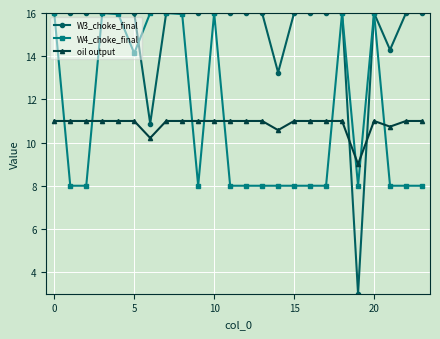

What is the difference between the maximum and minimum values in the oil output series?

2.0